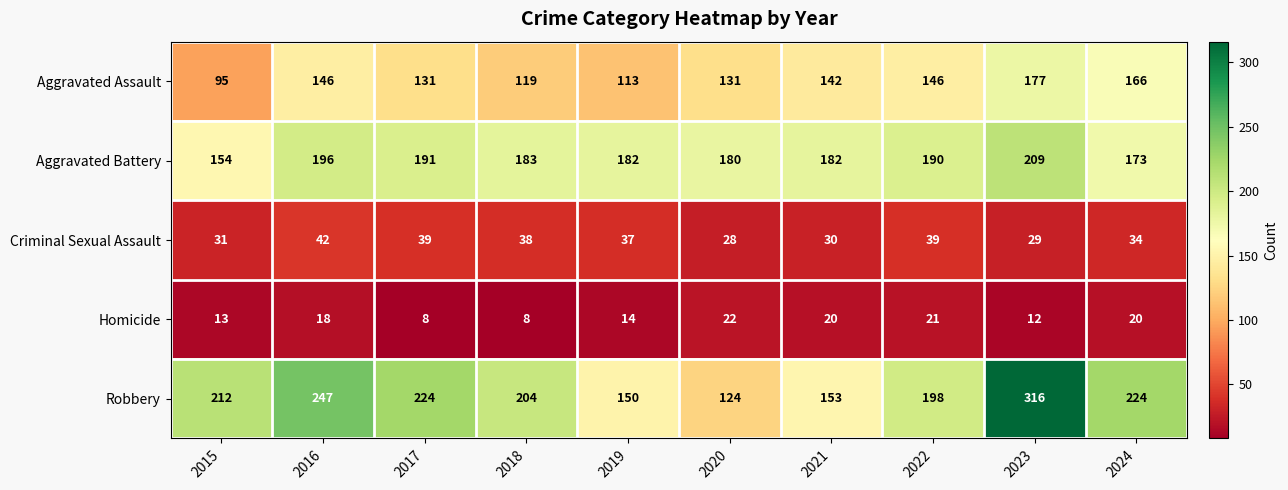

How many data points does each series have?

10